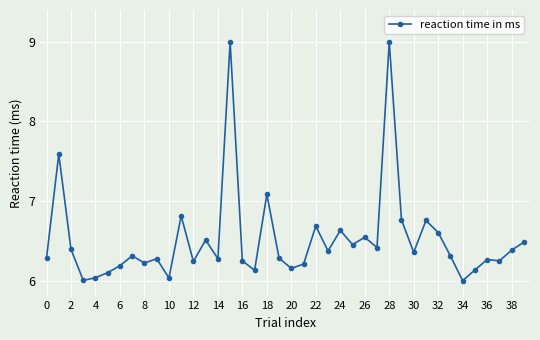

What is the value of the 18th point from the left?

6.1